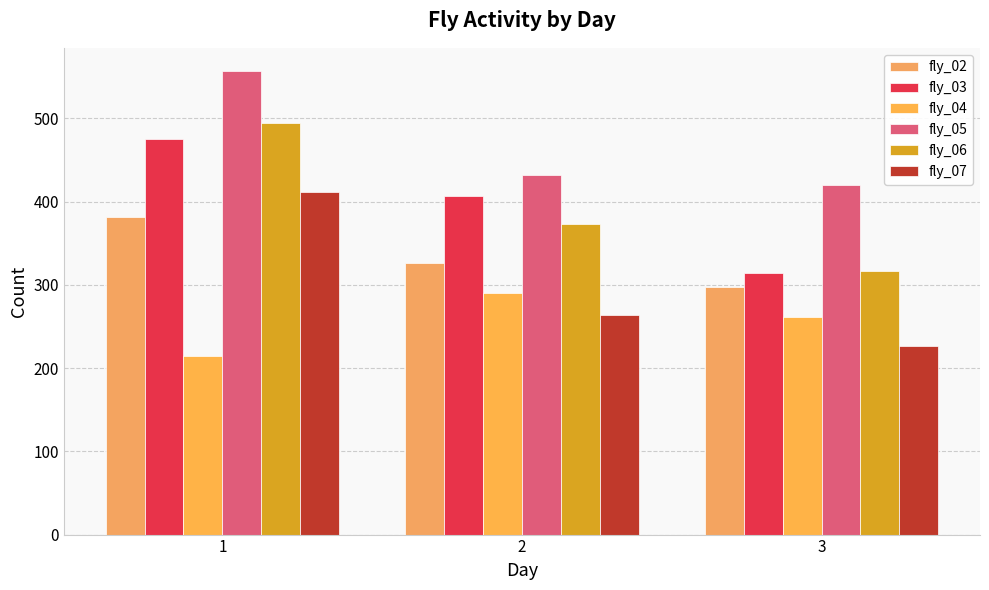

True or false: fly_03 has a value of 542 at 2.

False